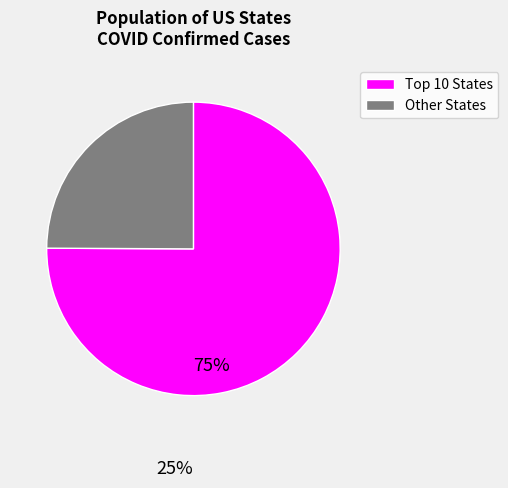

Is there a majority slice in this chart?

Yes